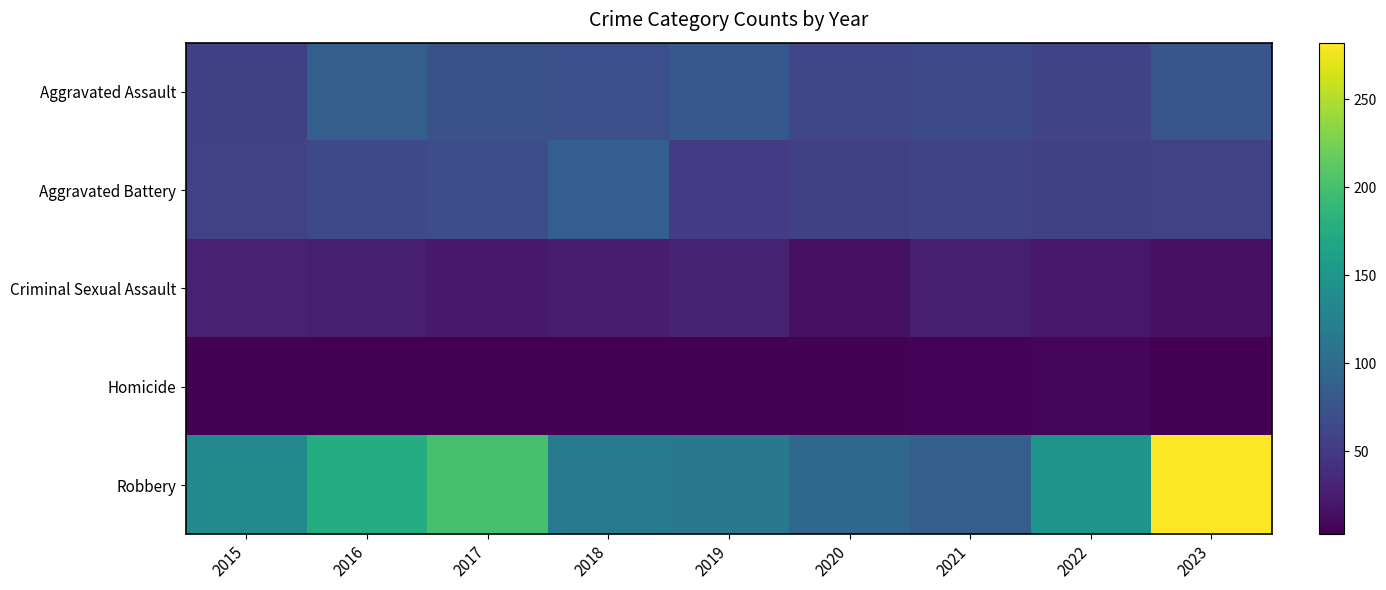

What is the spread (max minus min) of values at 2018?

114